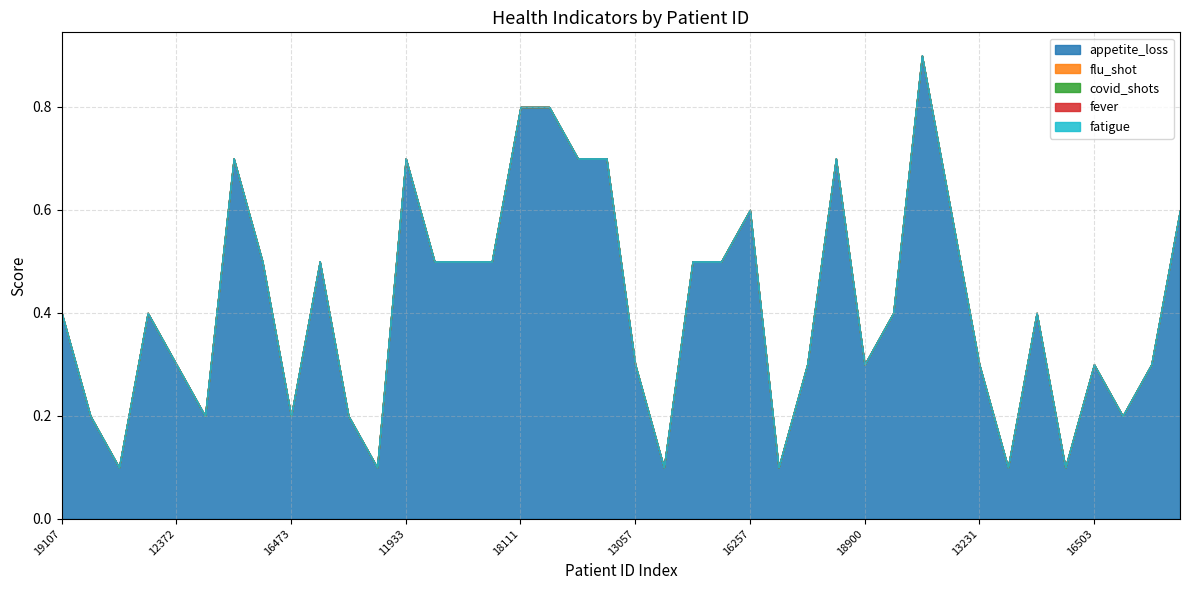

At which category does the chart reach its peak across all series?

16225